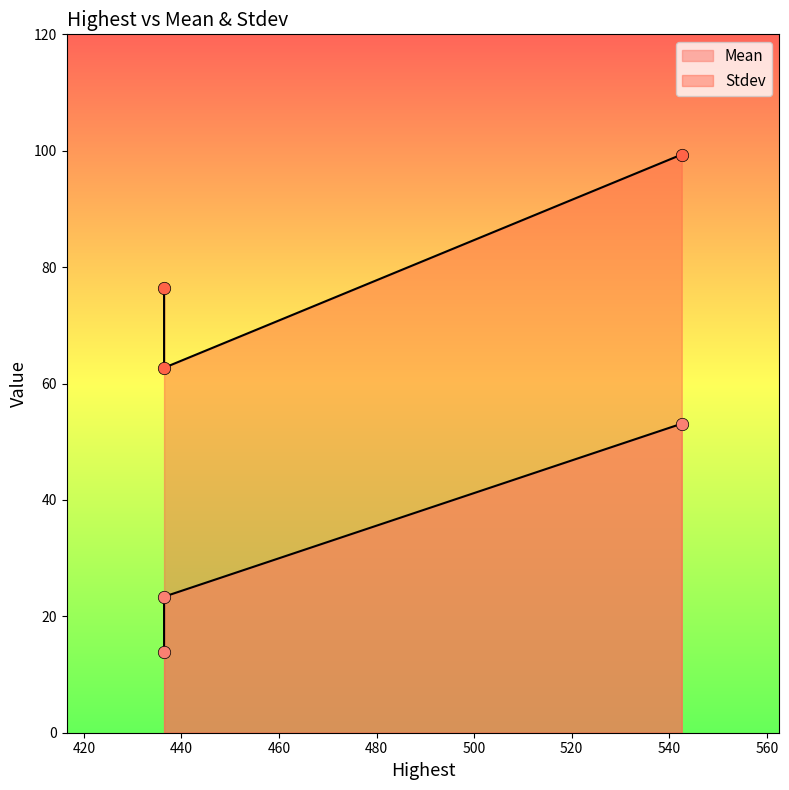

Is the value of Stdev at 436.44048720948786 greater than the value of Mean at 436.44048720948786?

Yes